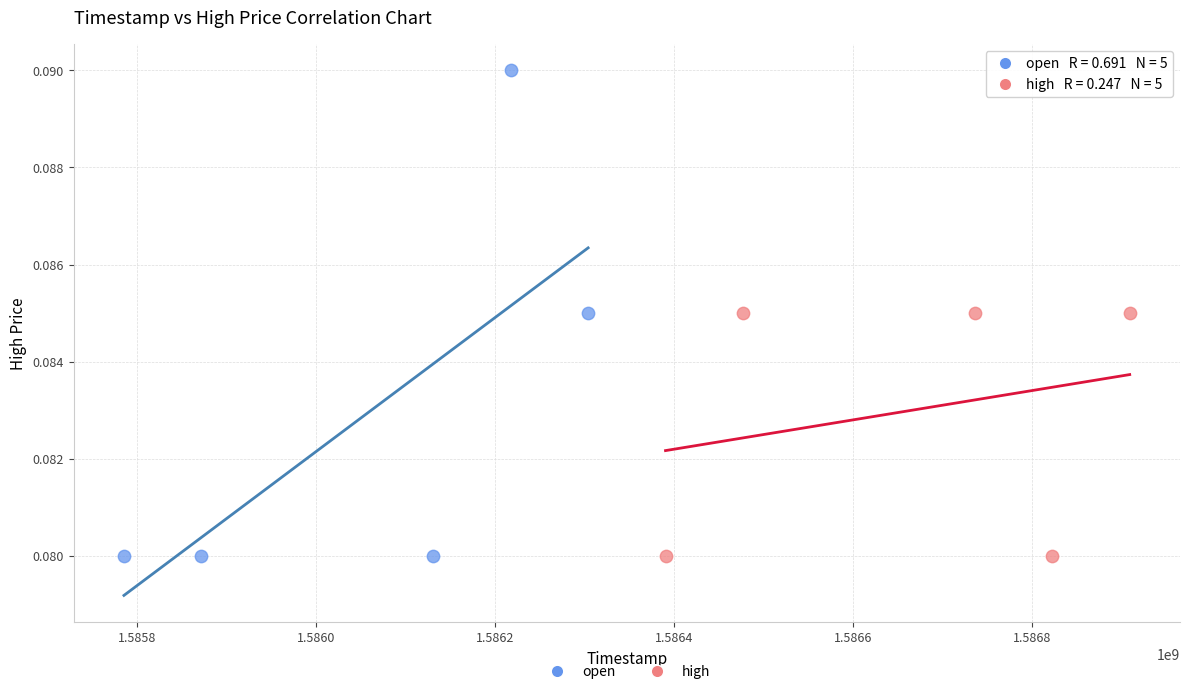

Which series reaches the maximum Y coordinate?

open